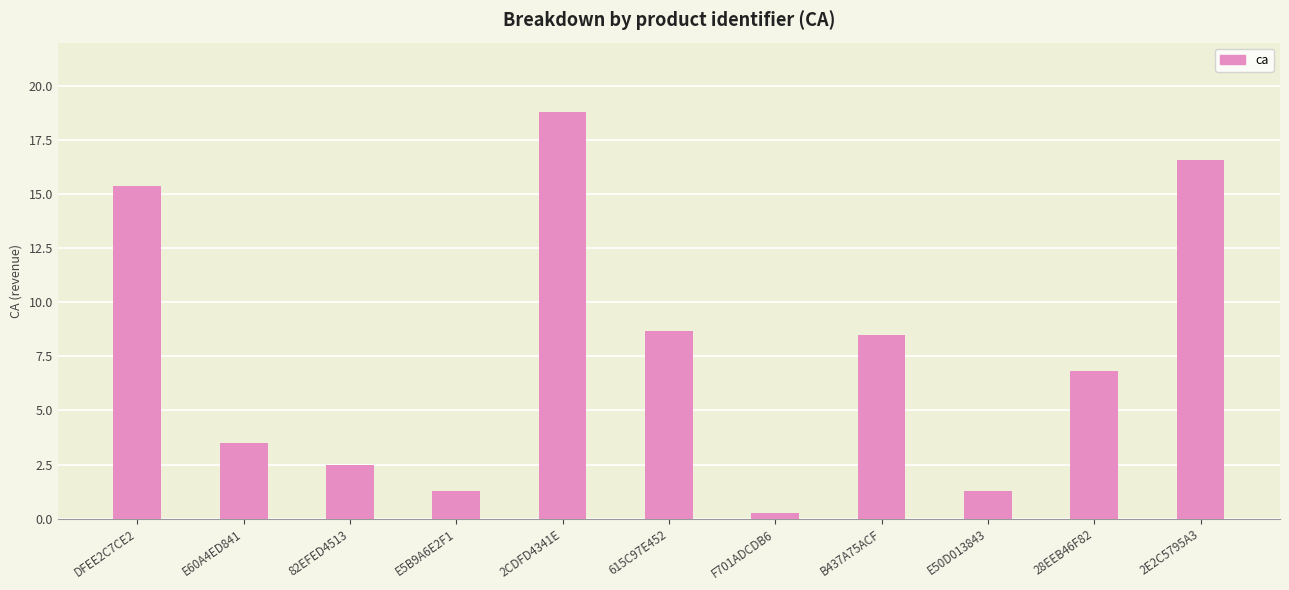

Reading left to right, what are all the values shown in this chart?

15.4	3.5	2.5	1.3	18.8	8.7	0.3	8.5	1.3	6.8	16.6